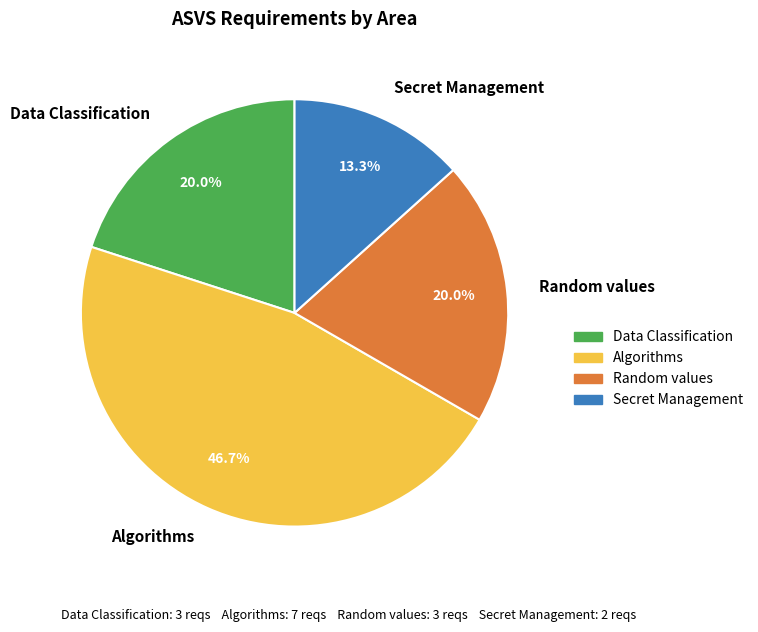

To the nearest percent, what is the difference between the Secret Management and Random values slice percentages?

7%